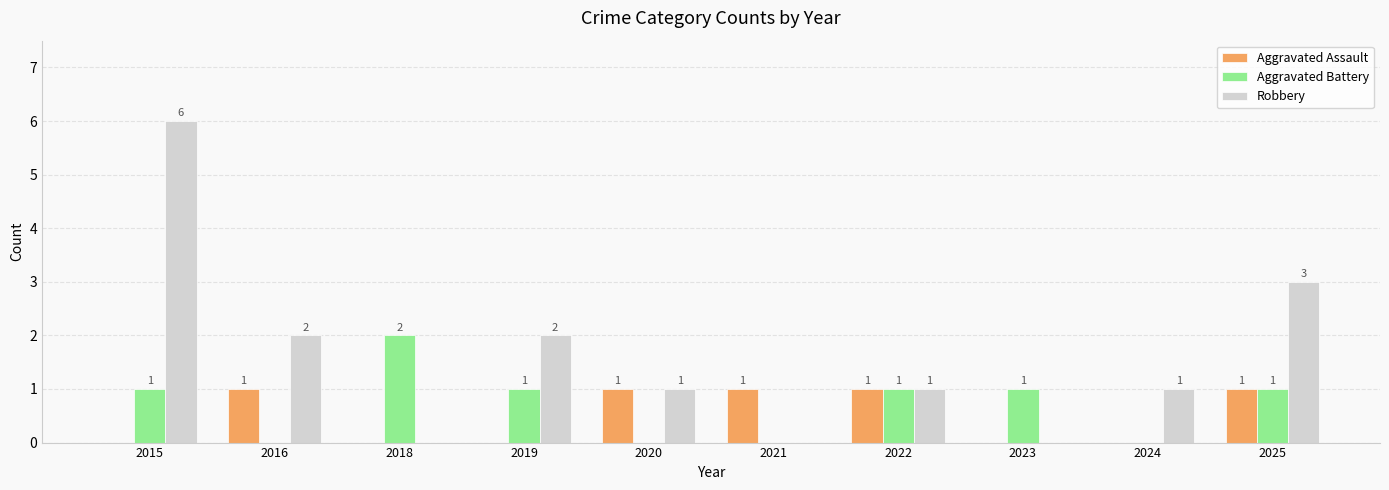

How many series are shown in this chart?

3